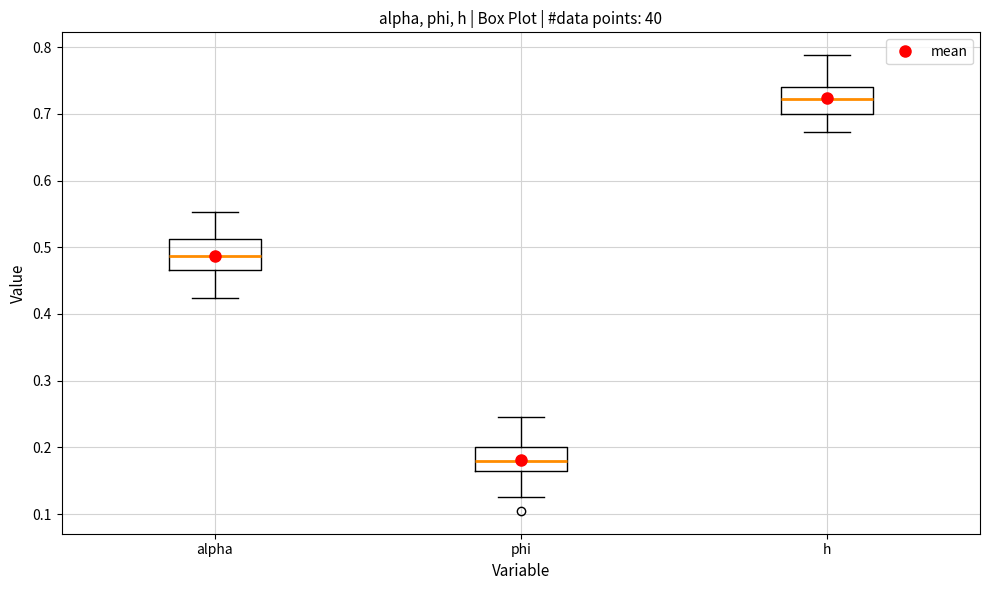

Reading left to right, transcribe this box plot: for each box, give where its median line is, the range the box spans, and where its two whiskers end, as read against the y-axis. The values are not printed on the chart, so give them approximately, as read against the axis.

alpha: median 0.49, box 0.47 to 0.51, whiskers 0.42 to 0.55
phi: median 0.18, box 0.16 to 0.20, whiskers 0.13 to 0.25
h: median 0.72, box 0.70 to 0.74, whiskers 0.67 to 0.79